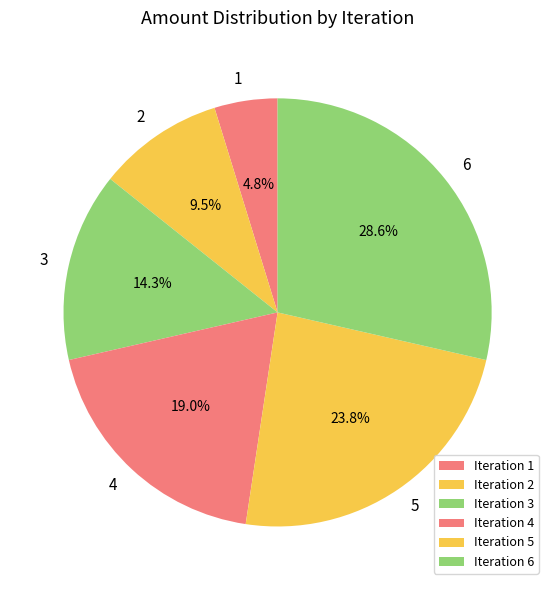

What is the ratio of the value at 2 to the value at 4?

0.5